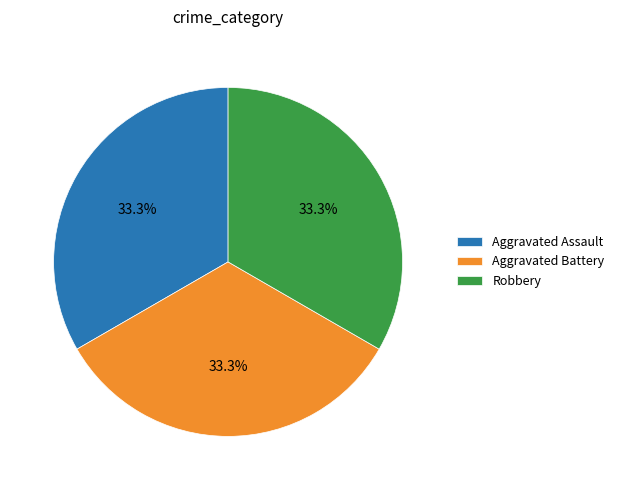

True or false: Aggravated Battery accounts for 33% of the total.

True